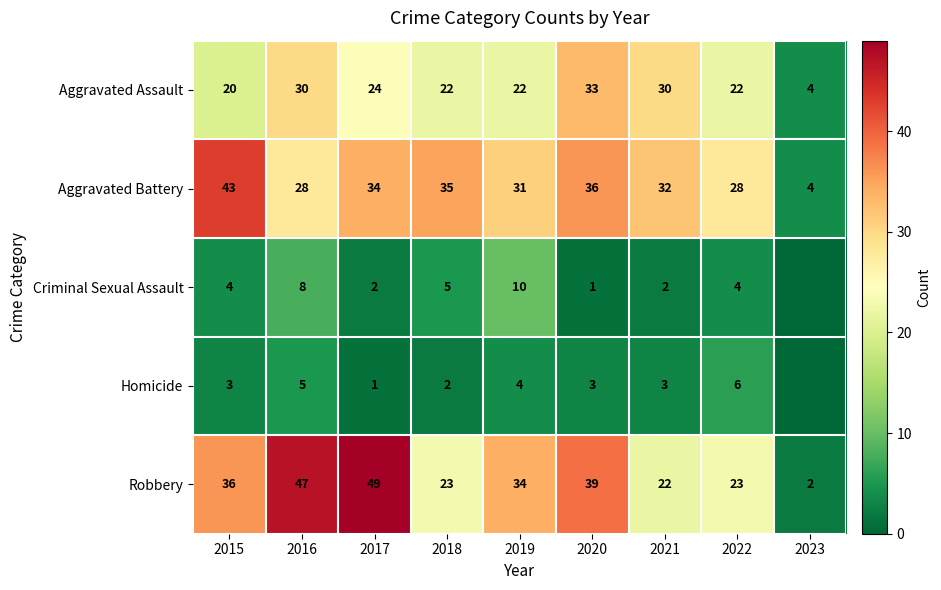

What is the difference between the Criminal Sexual Assault values at 2018 and 2017?

3